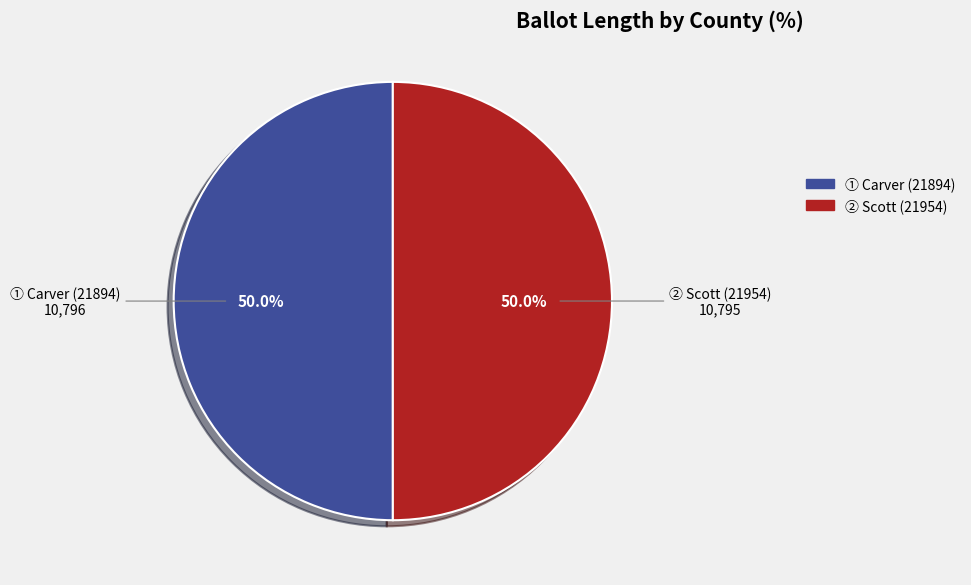

How many segments does this pie chart have?

2